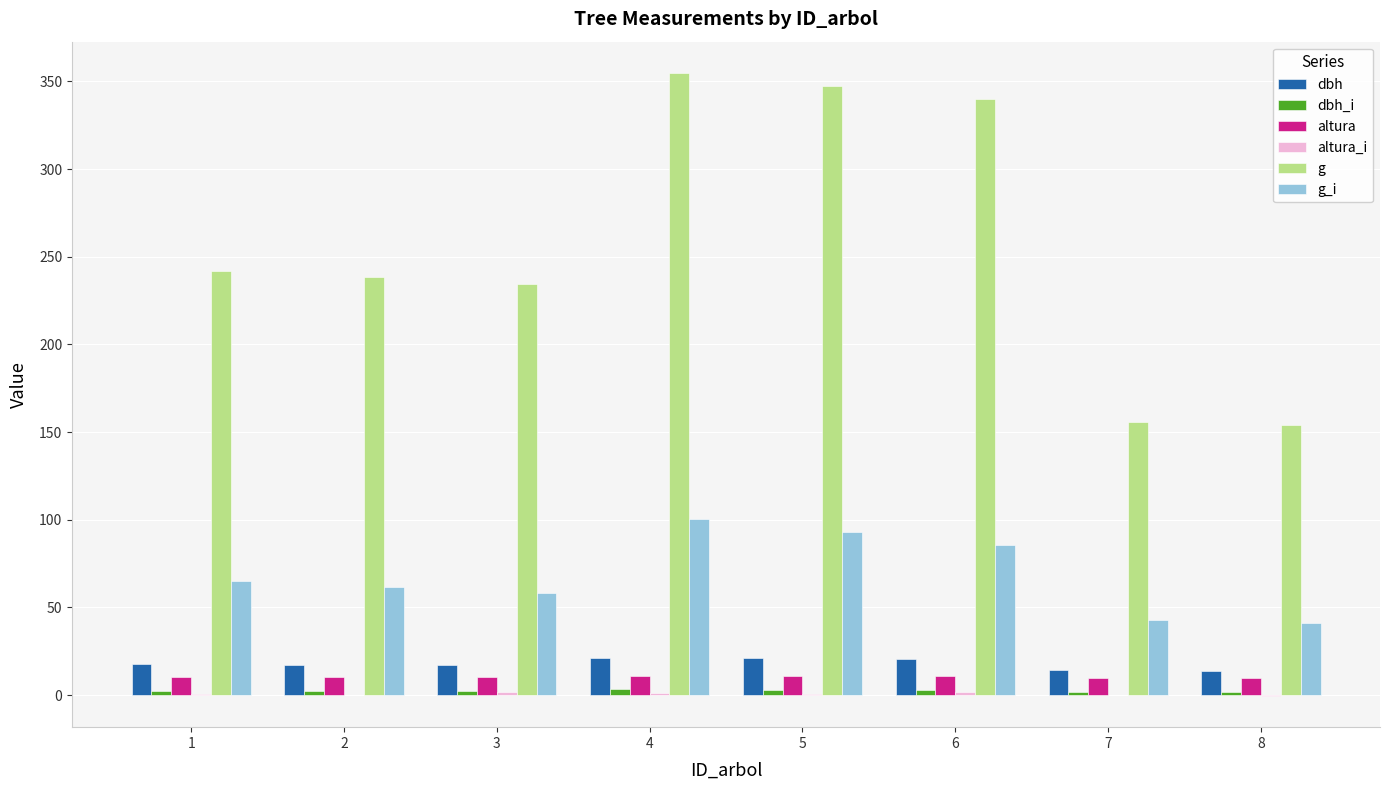

Which series has the largest total across all categories?

g